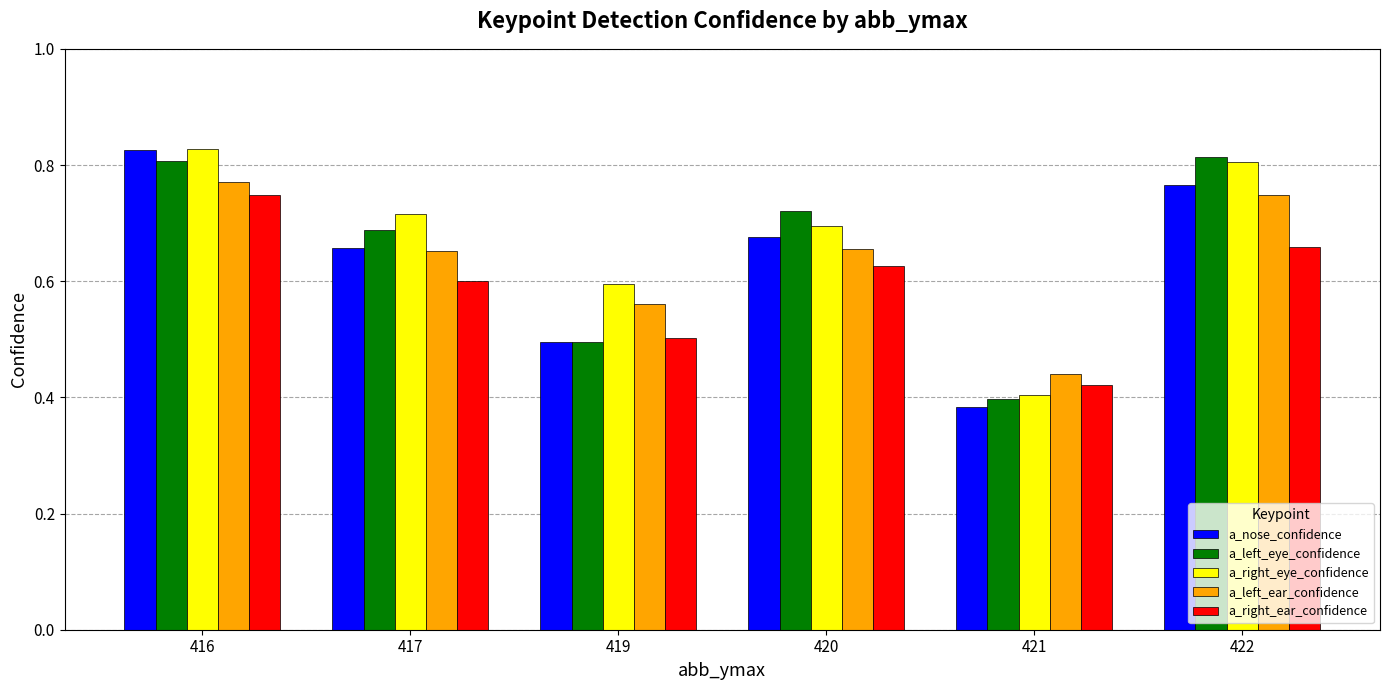

What is the value of the a_right_ear_confidence bar at the 3rd from the left?

0.5